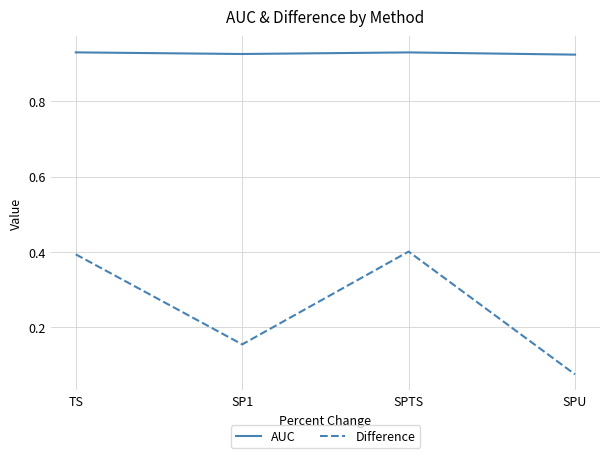

Which series has the largest range (max minus min)?

Difference